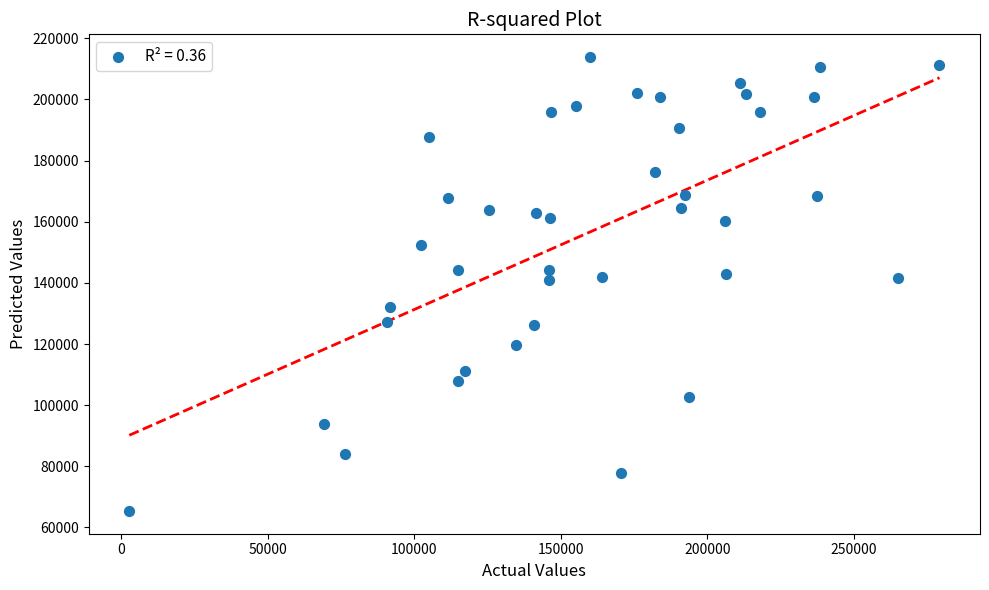

What is the range of X values (max minus min)?

276374.8